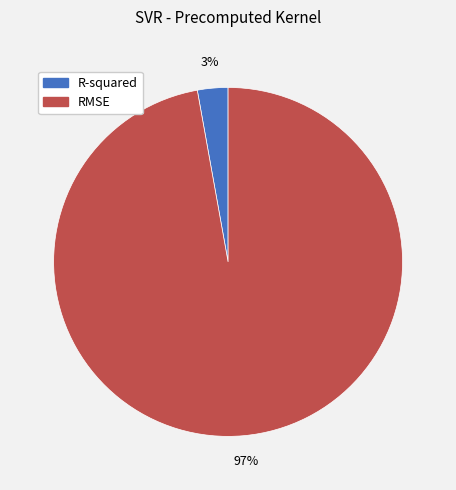

The RMSE slice represents 97% of the pie. True or false?

True